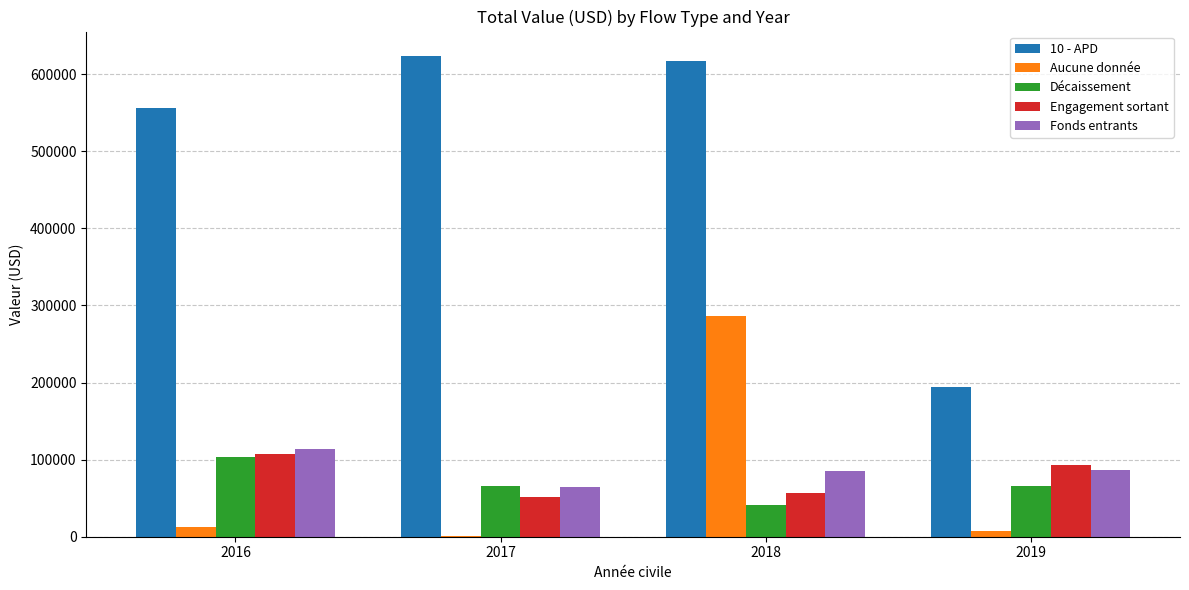

Which series has the largest total across all categories?

10 - APD